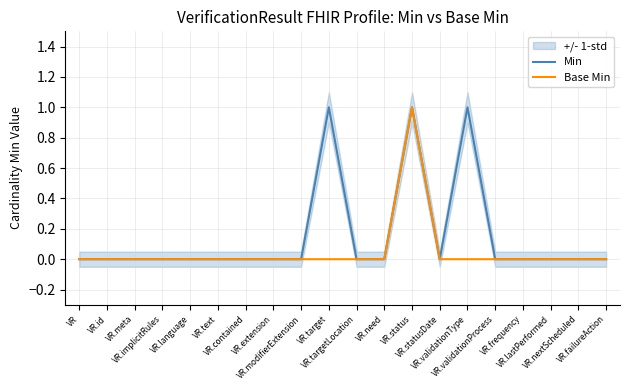

What is the difference between the second highest and minimum values in the Min series?

1